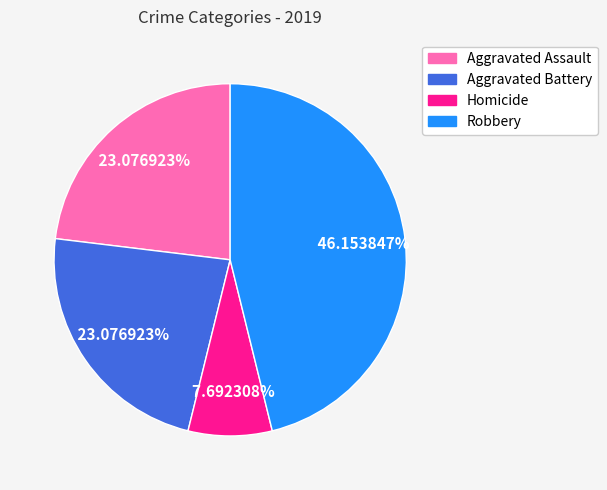

Is there a majority slice in this chart?

No